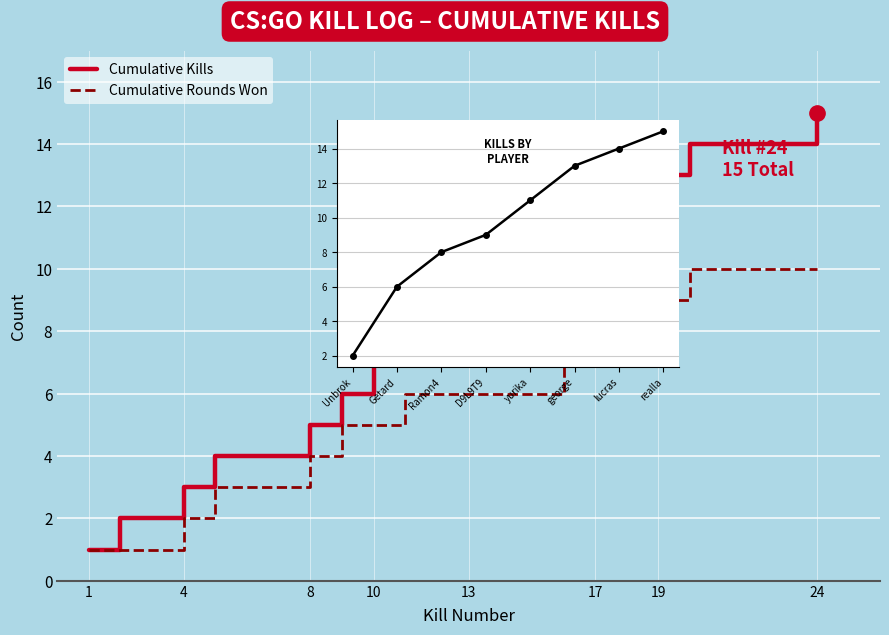

Which label corresponds to the smallest value in the chart?

1